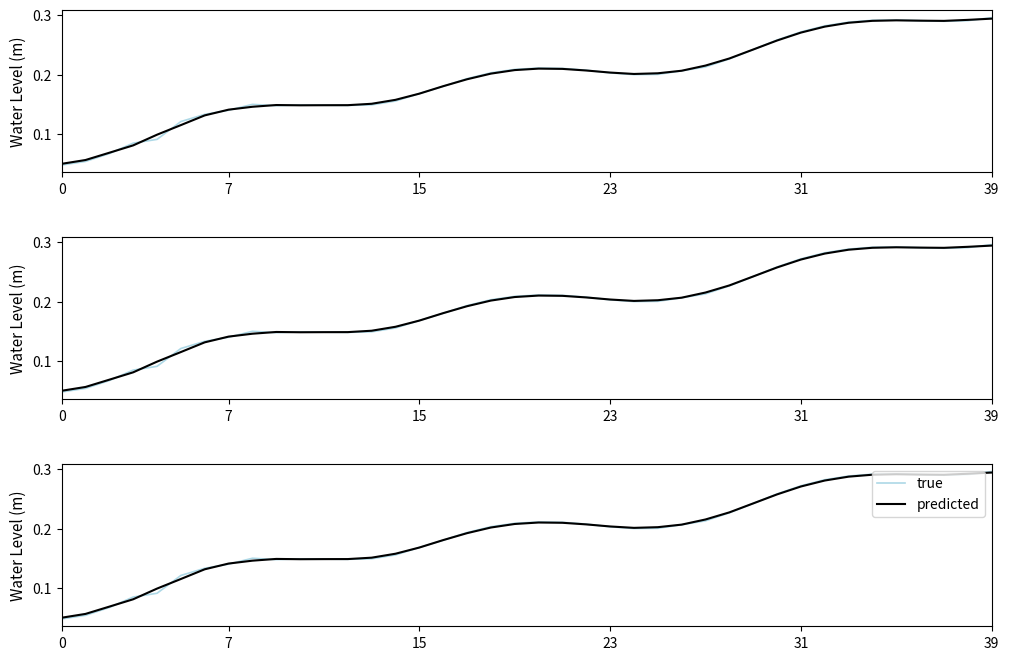

Between 18 and 35, which is larger?

35